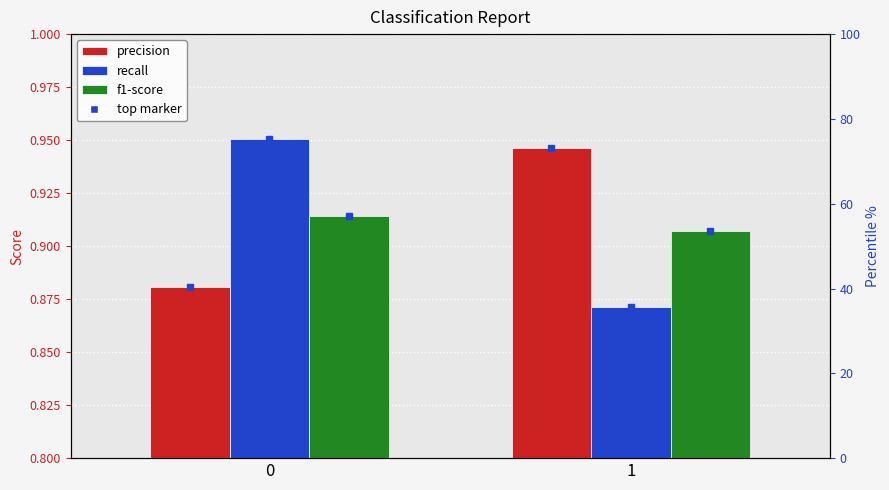

At how many categories does at least one series exceed 0?

2